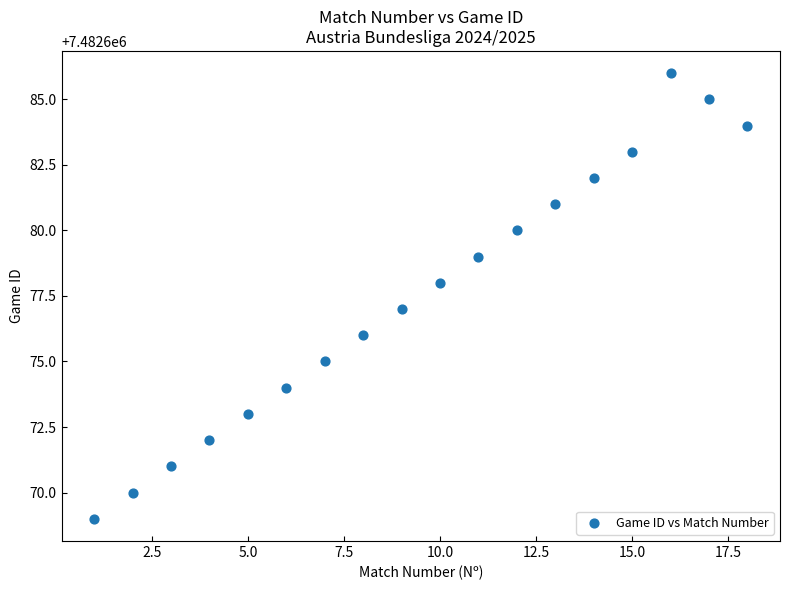

What is the range of Y values (max minus min)?

17